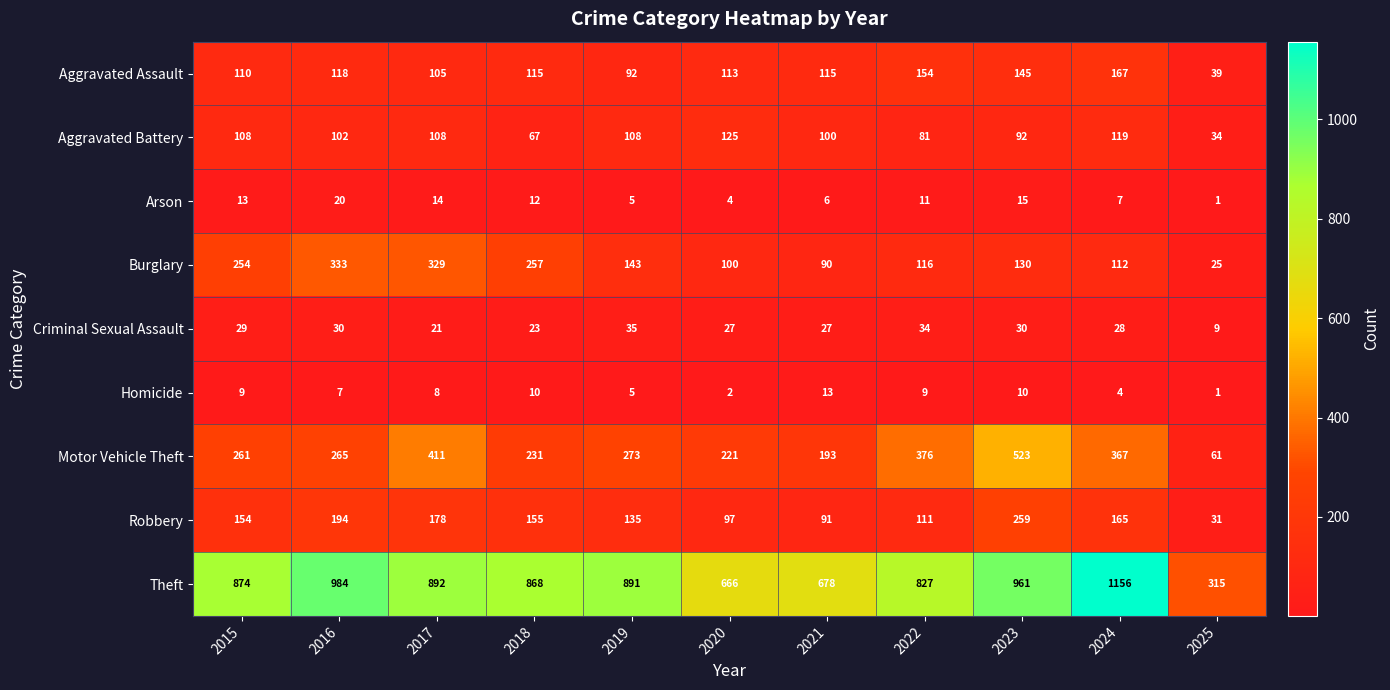

True or false: Theft has a value of 1488 at 2017.

False